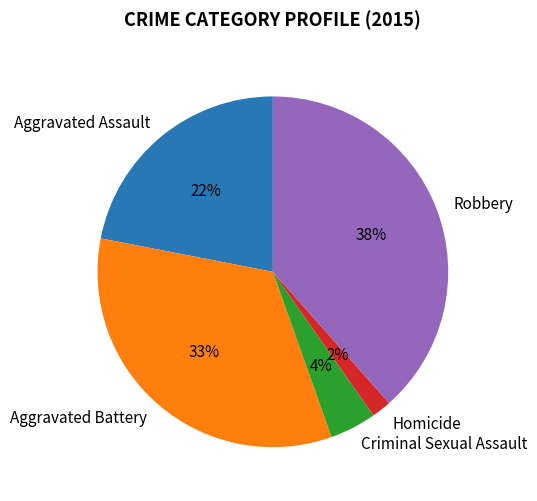

Is the sum of Robbery and Homicide greater than half?

No